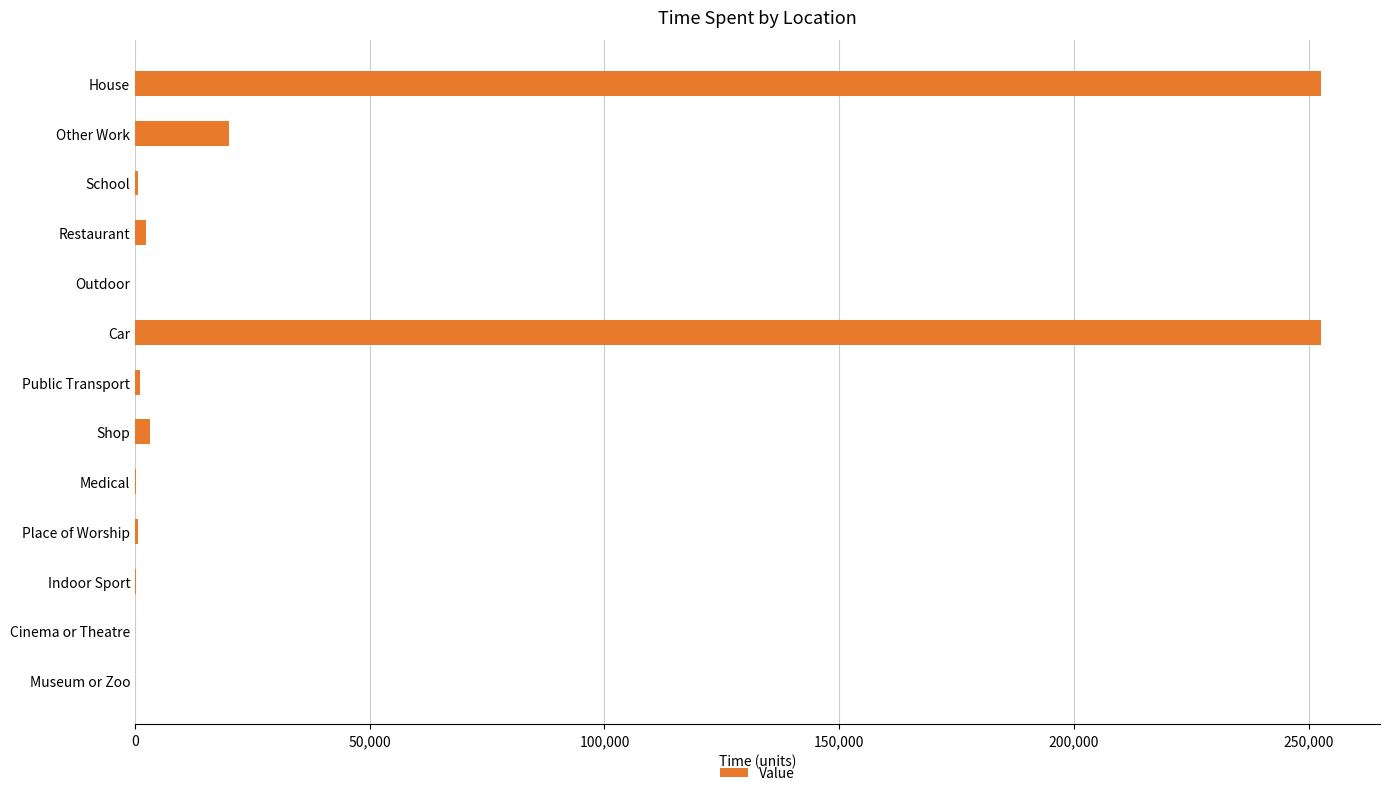

At which label is the value closest to 126300?

Other Work